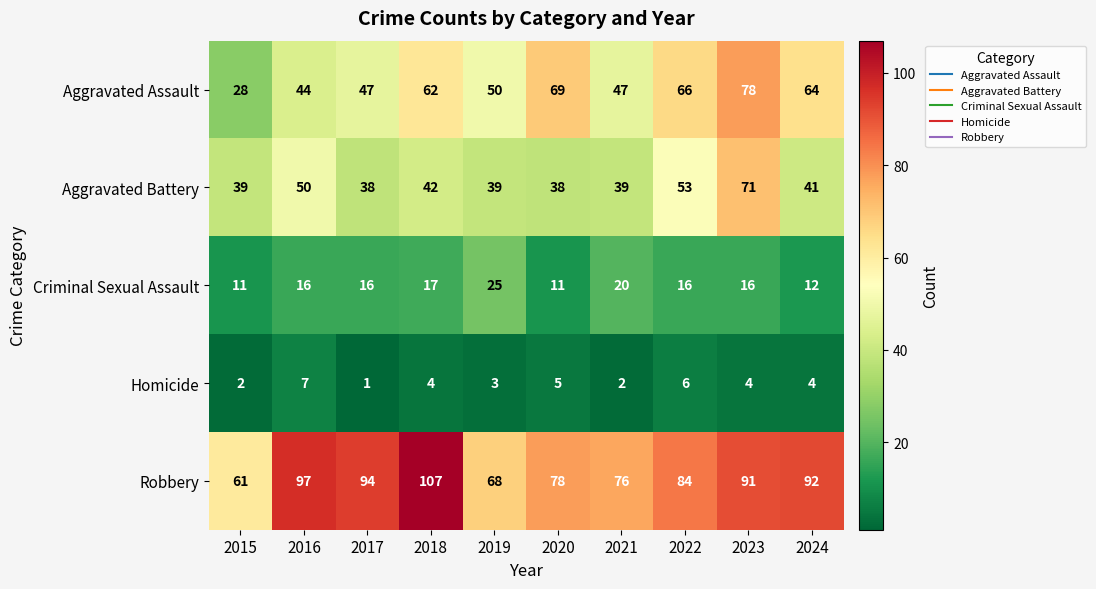

Is it true that Aggravated Assault equals 44 at 2016?

True